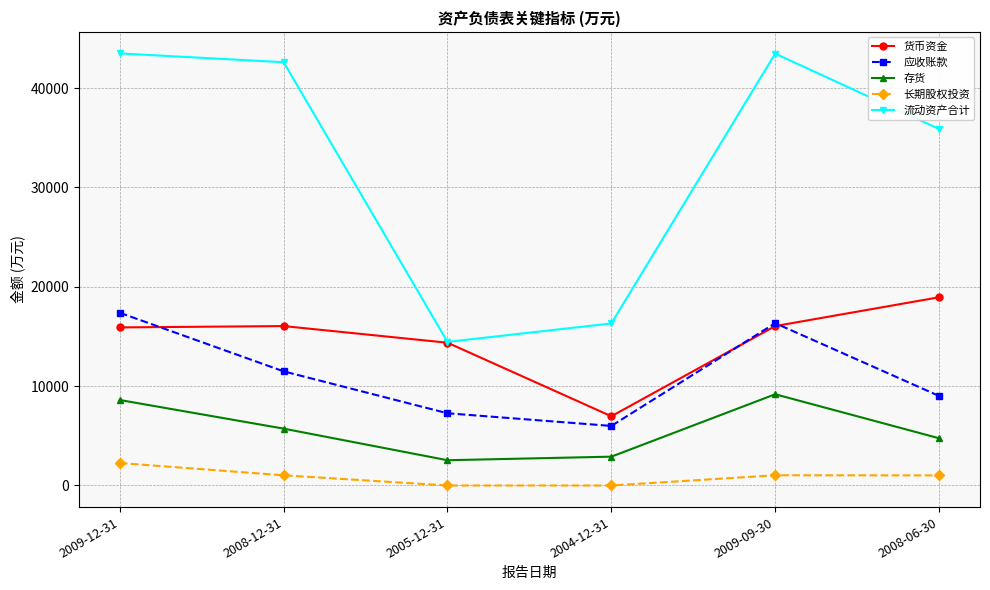

Which series has the largest range (max minus min)?

流动资产合计